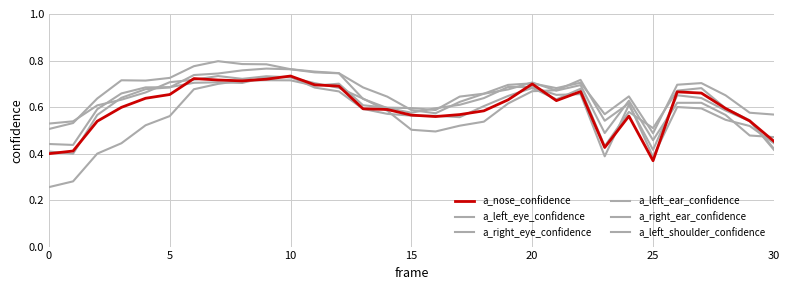

Is this an area chart (filled region under the line)?

No